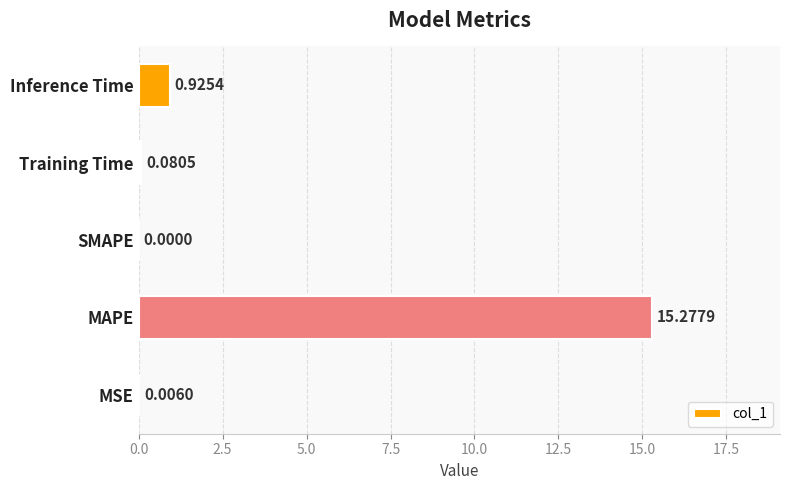

Which category has the highest value across all series?

MAPE